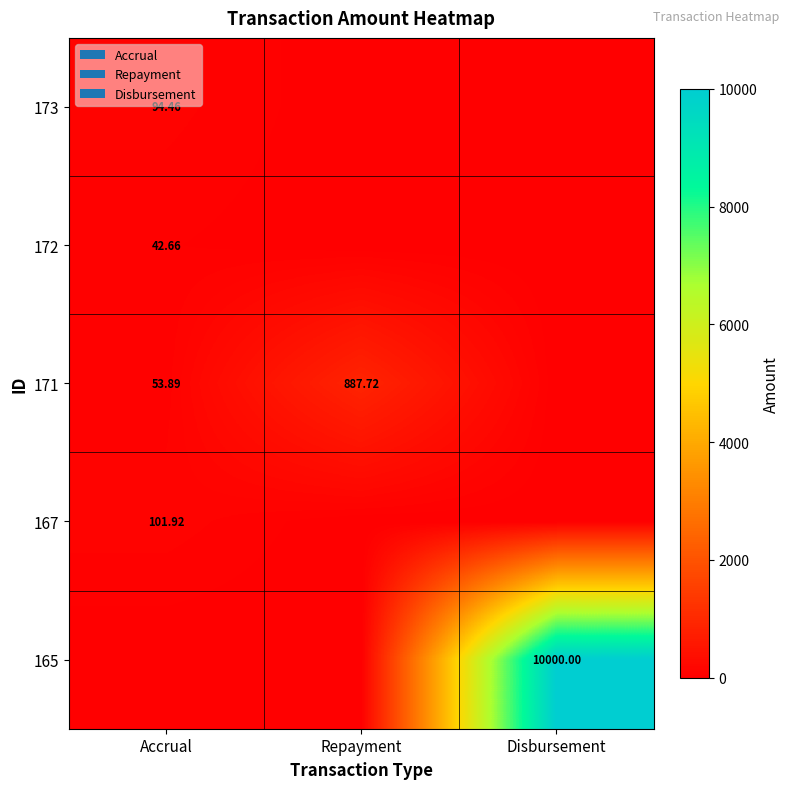

Rank the series at Accrual from highest to lowest value.

167, 173, 171, 172, 165